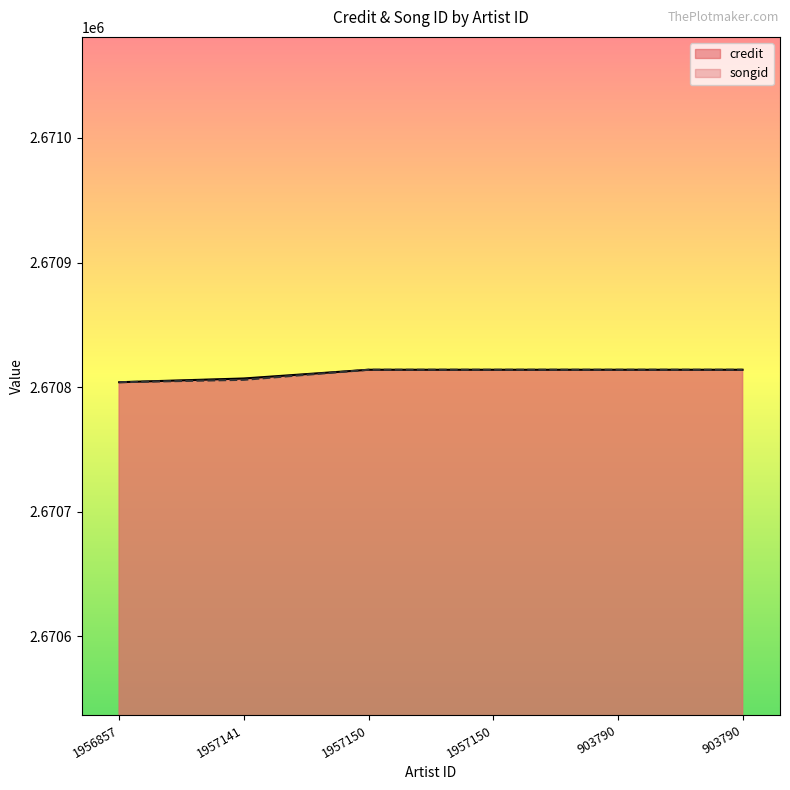

Rank the series at 1957150 from highest to lowest value.

credit, songid